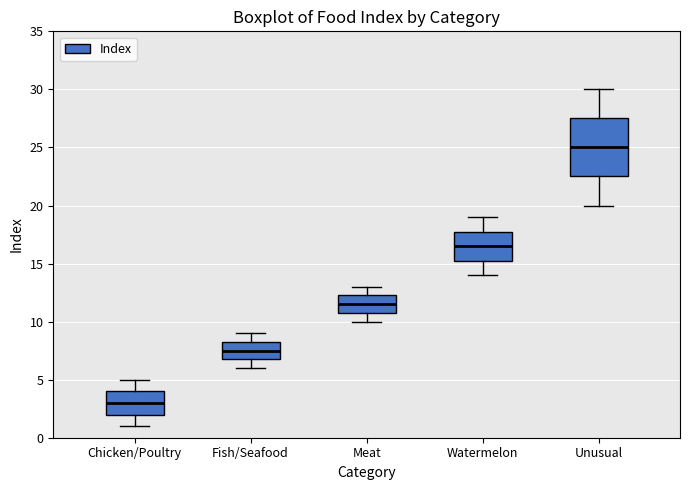

Where is the lower edge of the box for Unusual on the y-axis? The values are not printed on the chart, so give them approximately, as read against the axis.

22.5